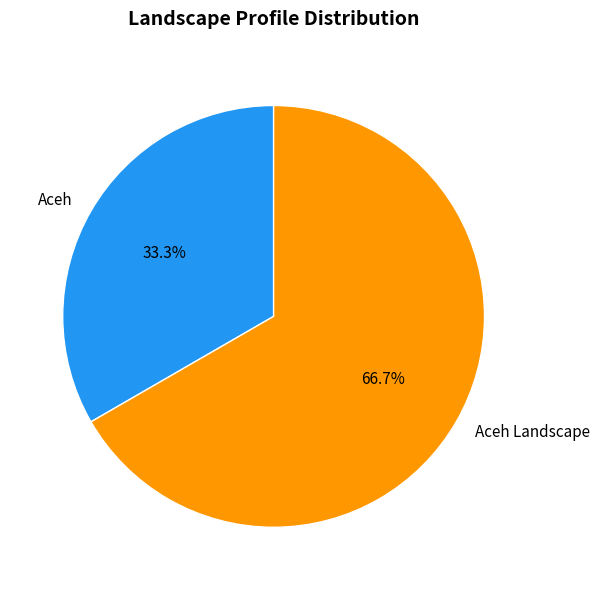

To the nearest percent, what portion does Aceh represent?

33%